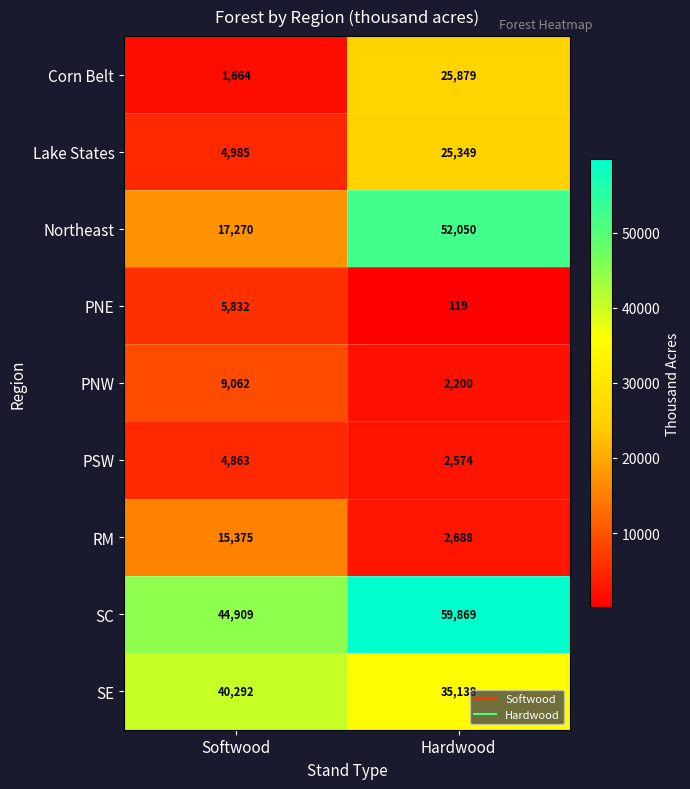

Which series has the widest spread of values?

Northeast